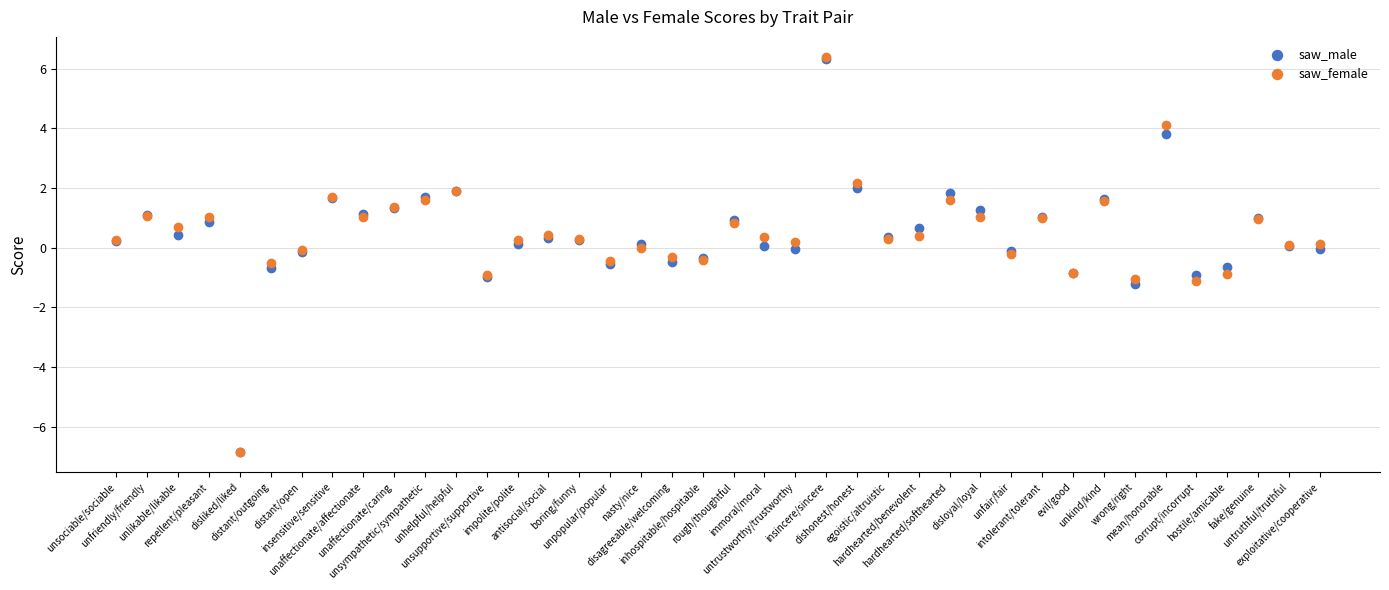

What are all the series names shown in the legend?

saw_male, saw_female